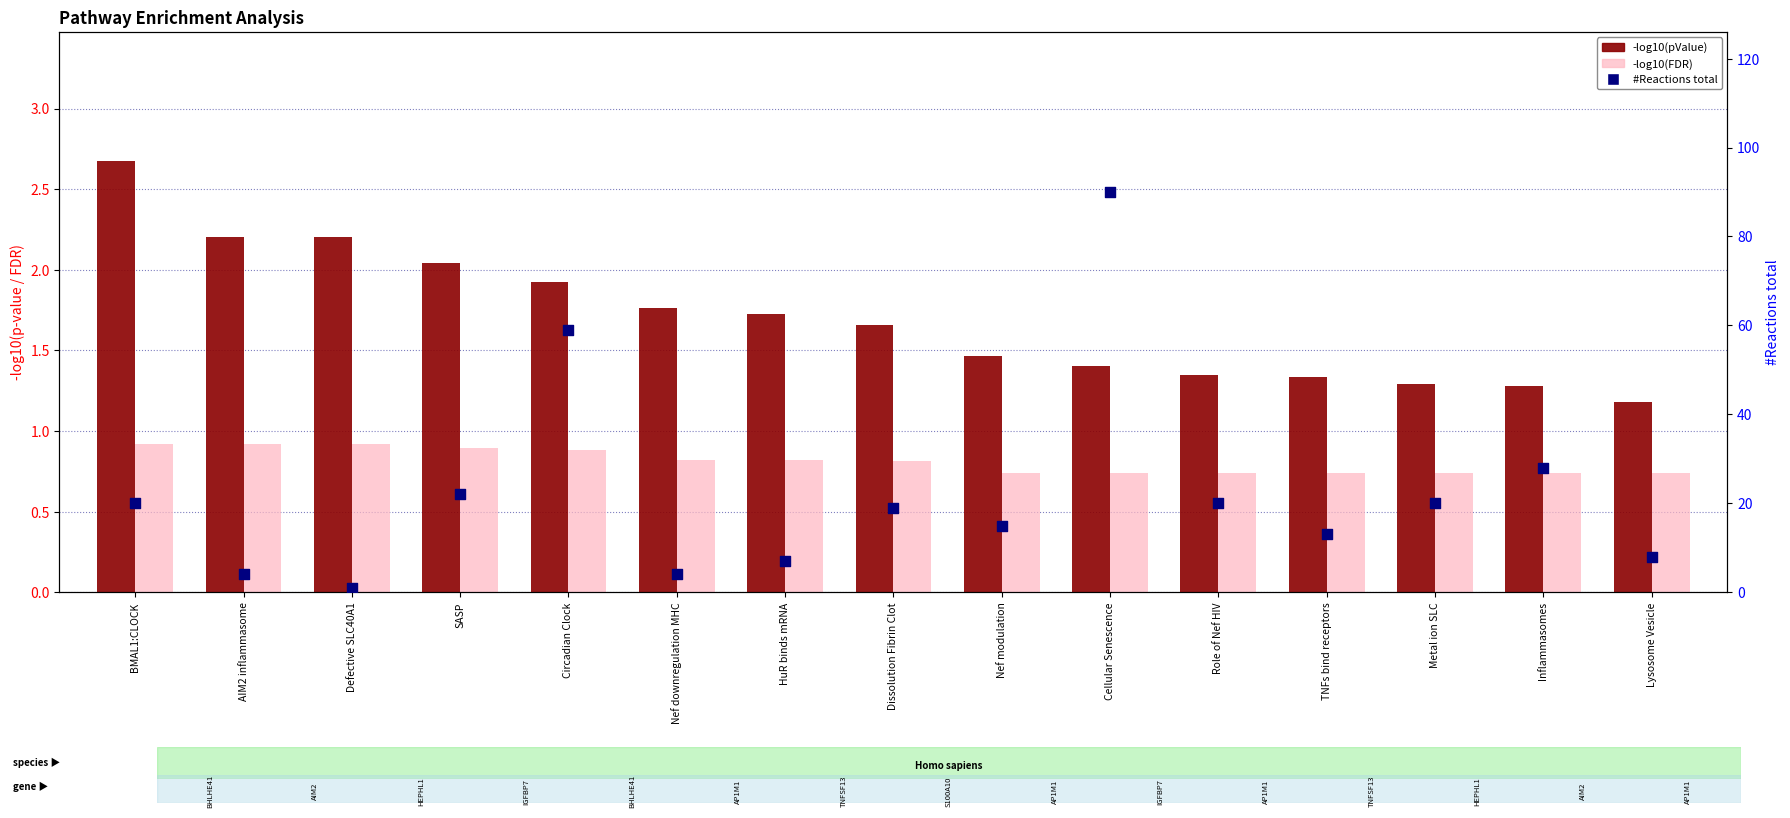

Which series has the largest Y range (max minus min)?

#Reactions total